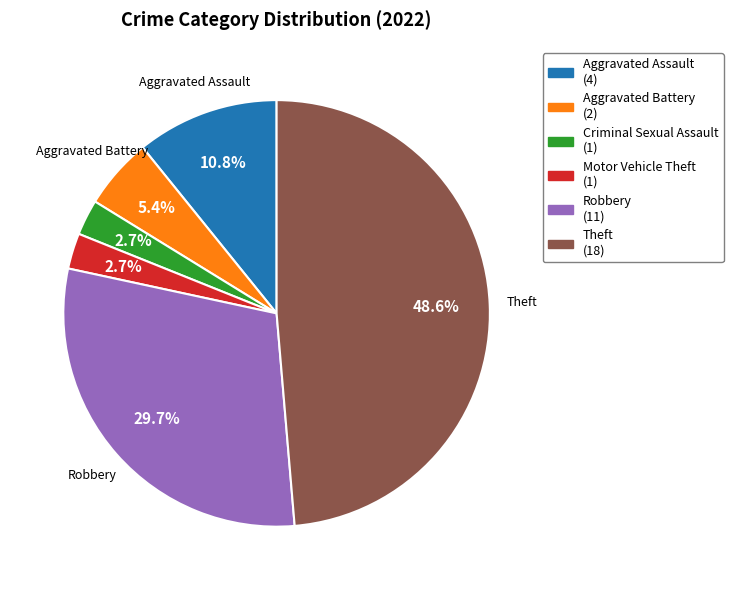

What is the total percentage of Aggravated Battery and Theft?

54.1%